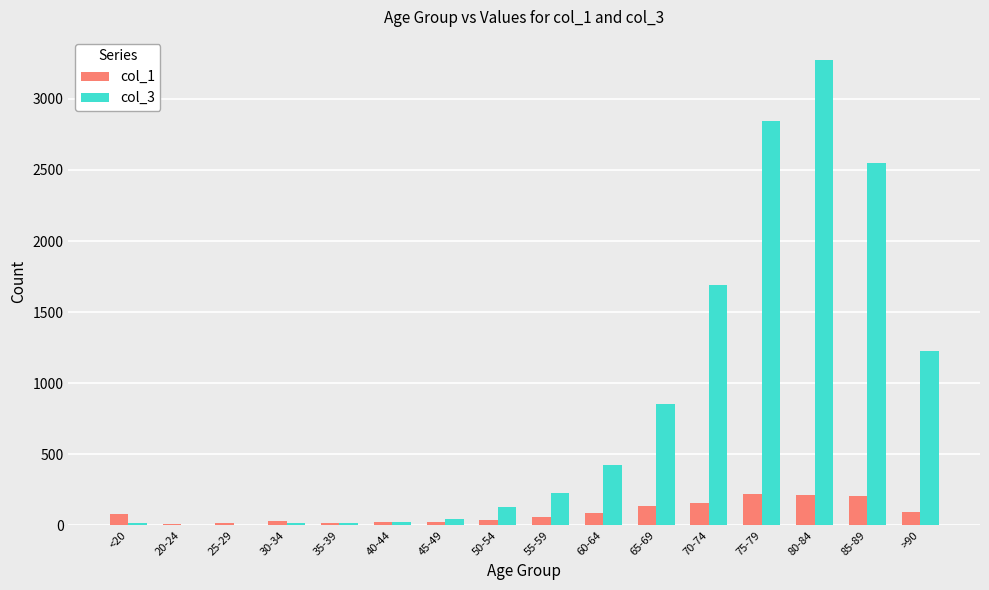

True or false: col_3 has a value of 582 at >90.

False